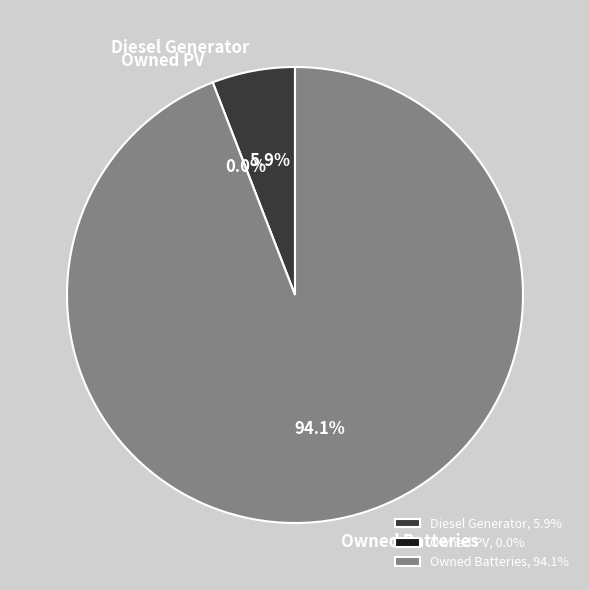

How many segments does this pie chart have?

3